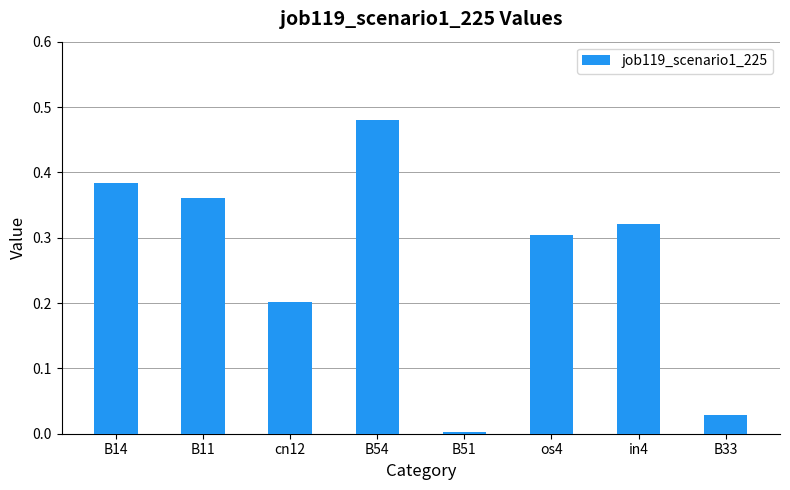

Which has a higher value, in4 or B14?

B14